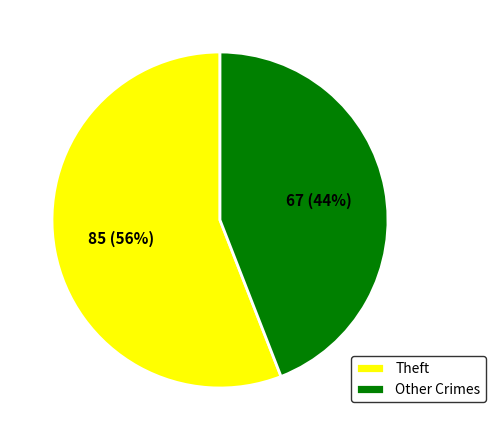

Between Theft and Other Crimes, which is larger?

Theft